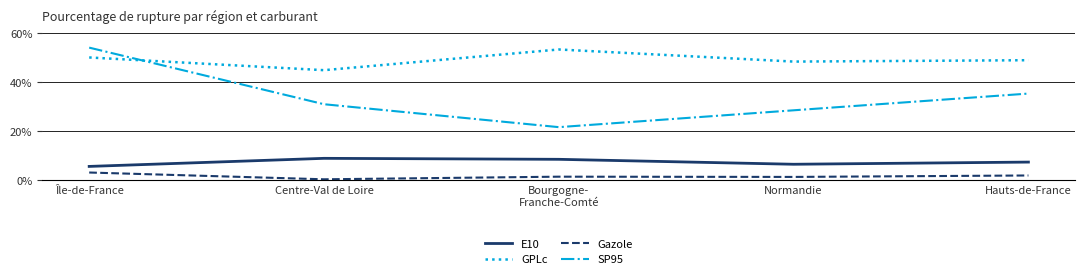

How many lines are shown in the chart?

4